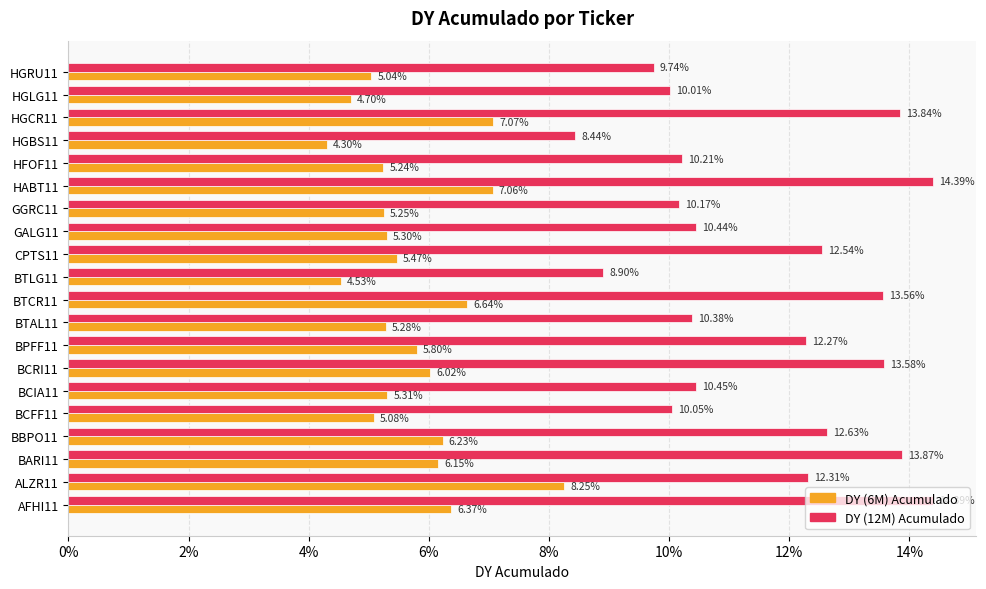

What position from the right is HGBS11?

4